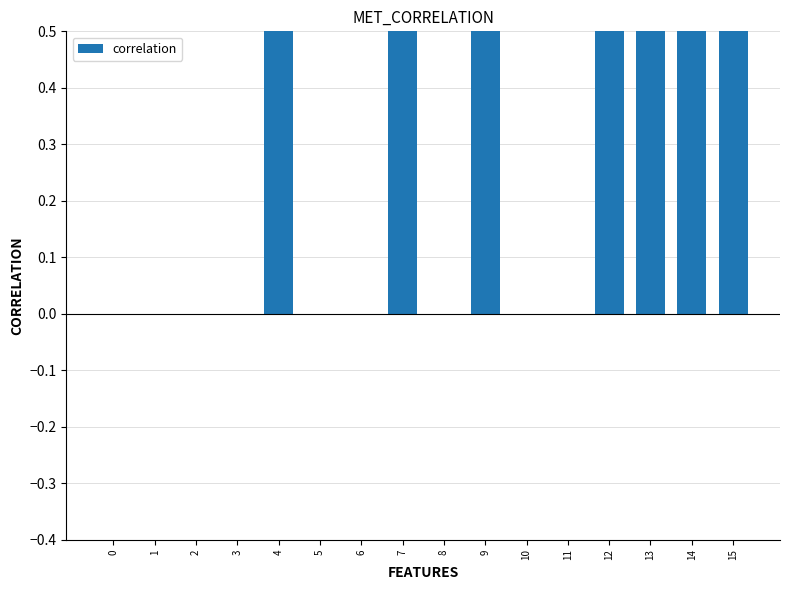

Reading right to left, list all the values displayed in this chart.

15=1	14=1	13=1	12=1	11=0	10=0	9=1	8=0	7=1	6=0	5=0	4=1	3=0	2=0	1=0	0=0